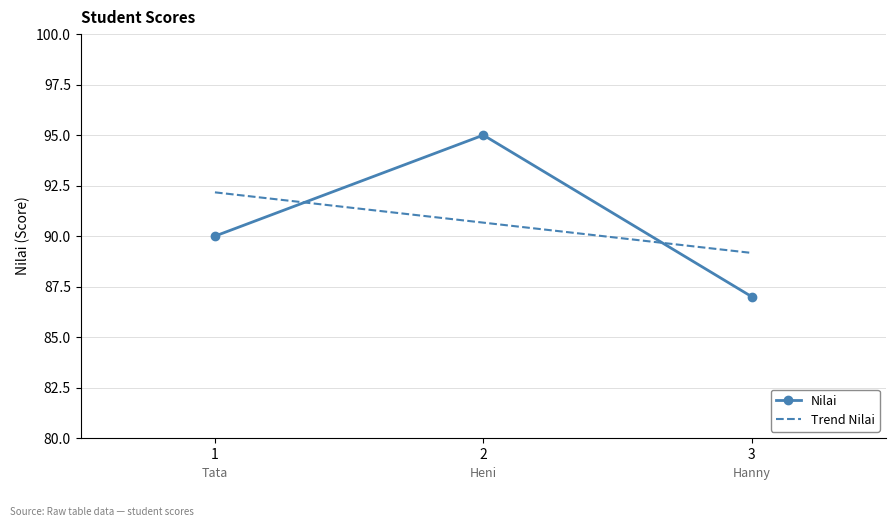

Which category has the lowest value in the Trend Nilai series?

3